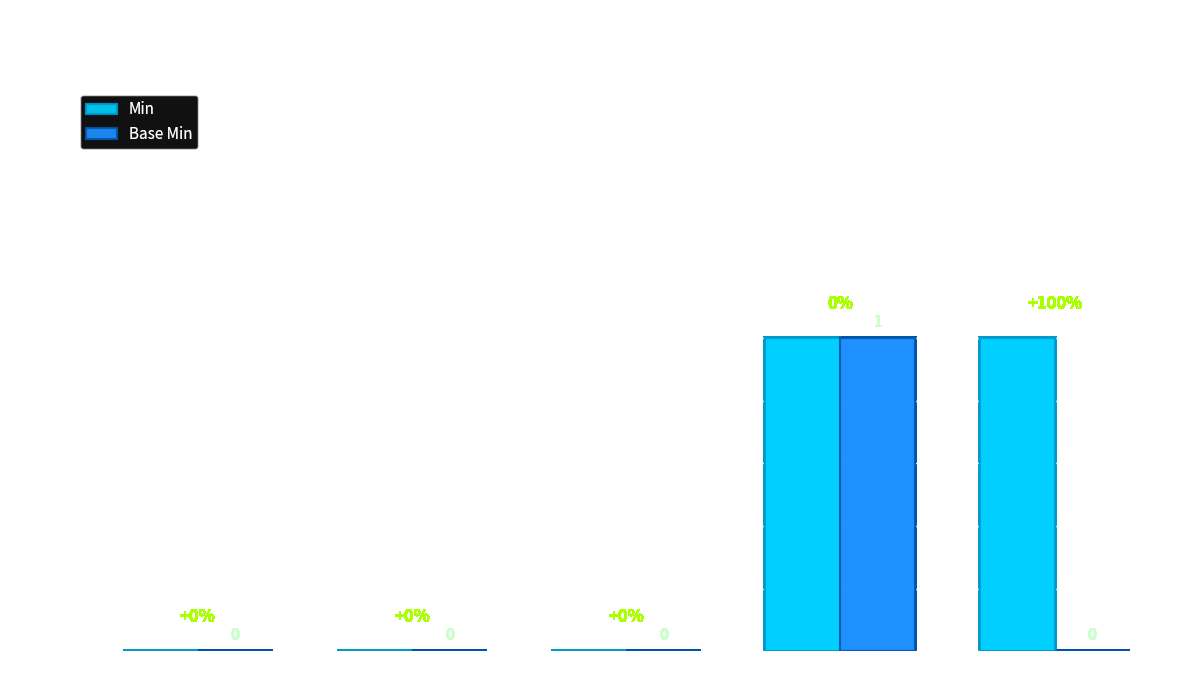

Count the Base Min values in the range 0 to 1.

5